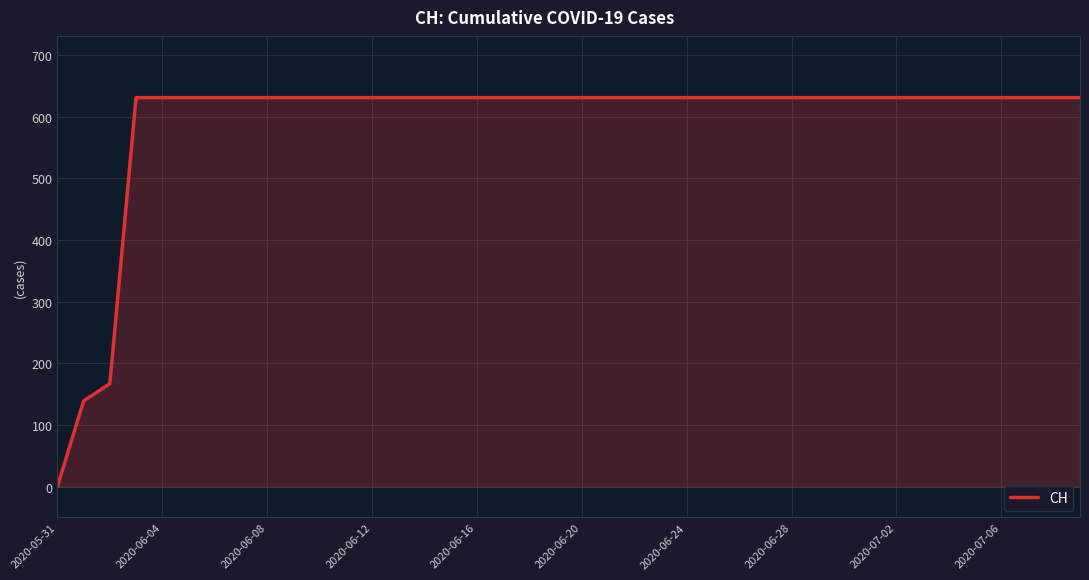

What is the maximum value shown in the chart?

631